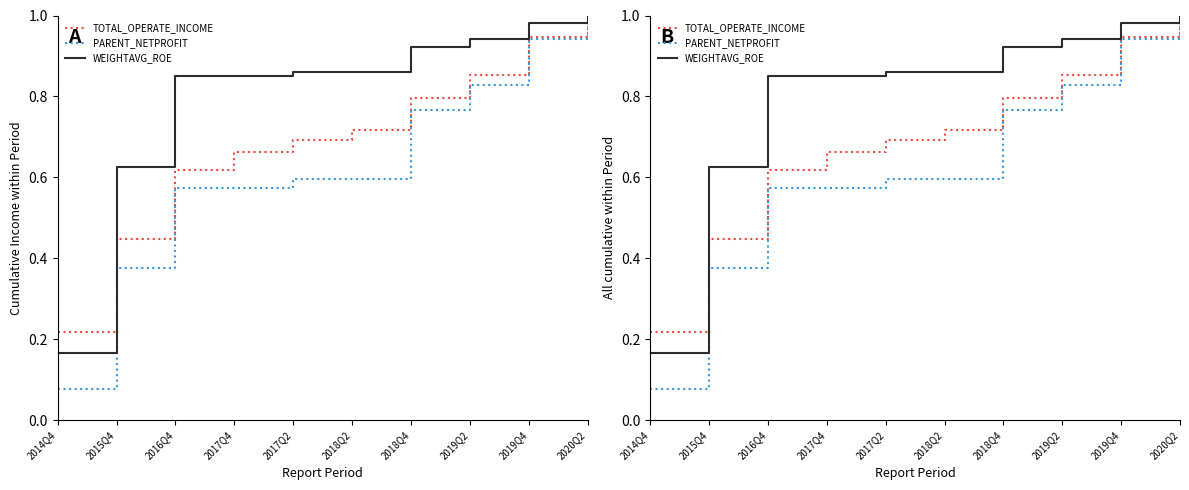

Which series has the largest total across all categories?

WEIGHTAVG_ROE